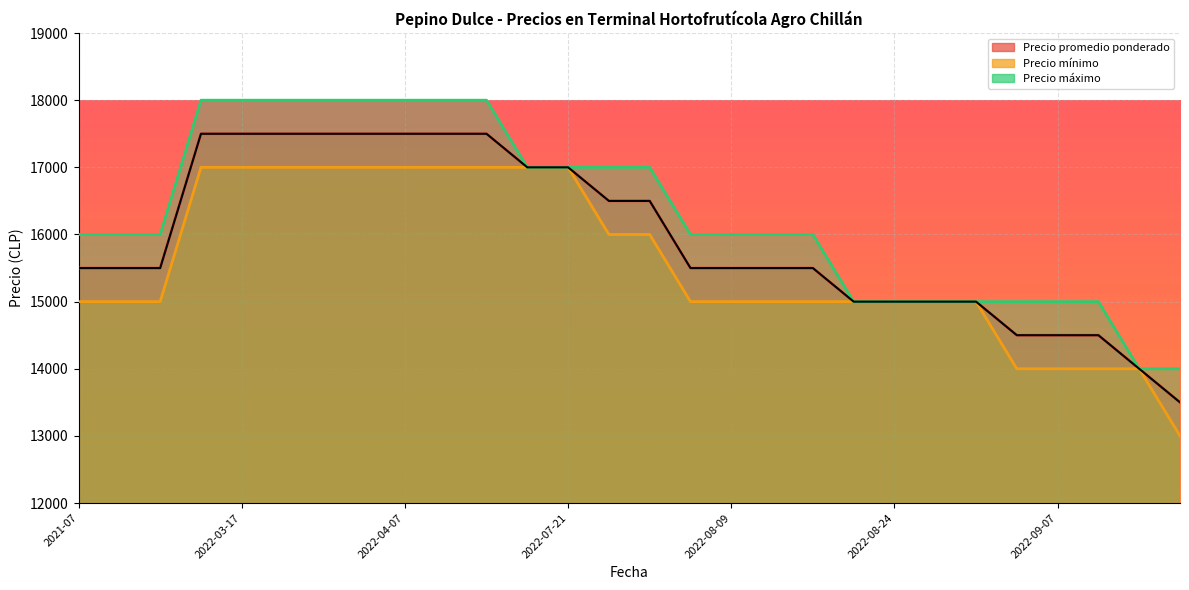

Is it true that Precio promedio ponderado equals 23766 at 2022-08-31?

False